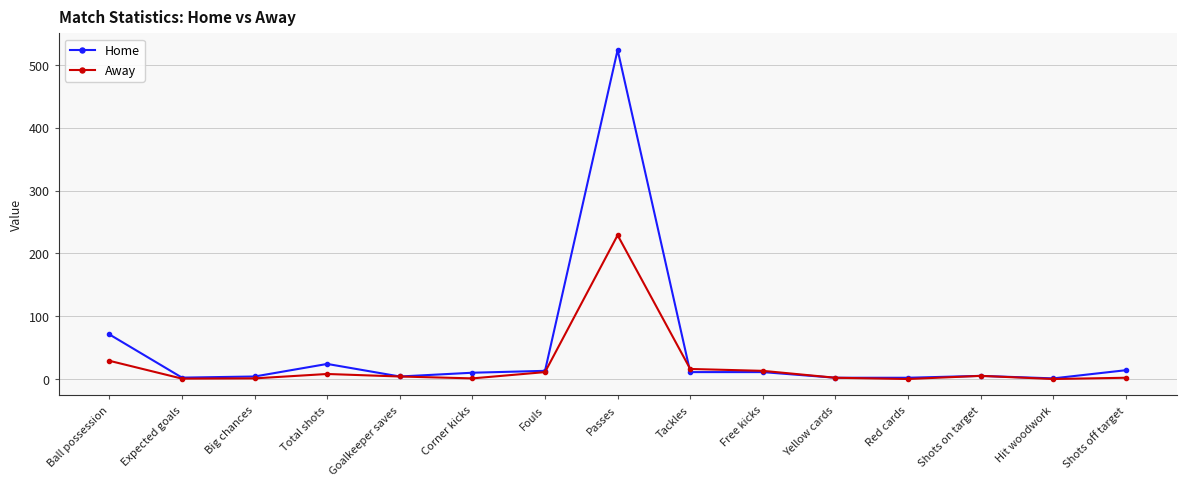

How many data points in Home are less than 10?

7